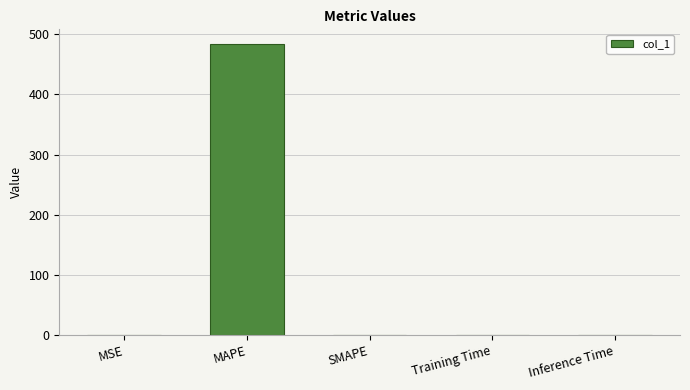

What is the sum of the values at MAPE and Inference Time?

483.7